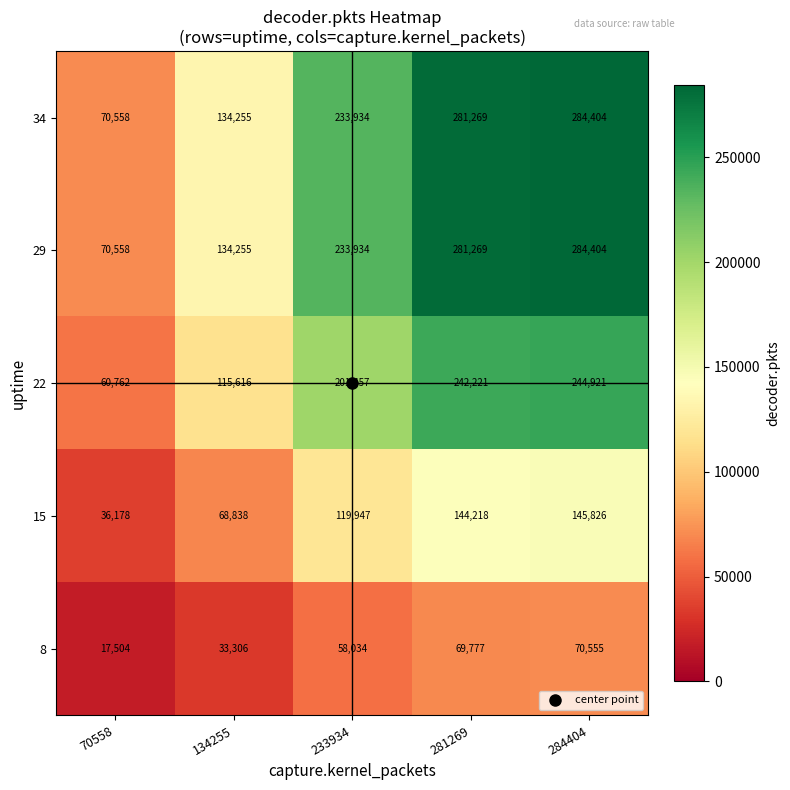

What is the total value across all series at 281269?

1018754